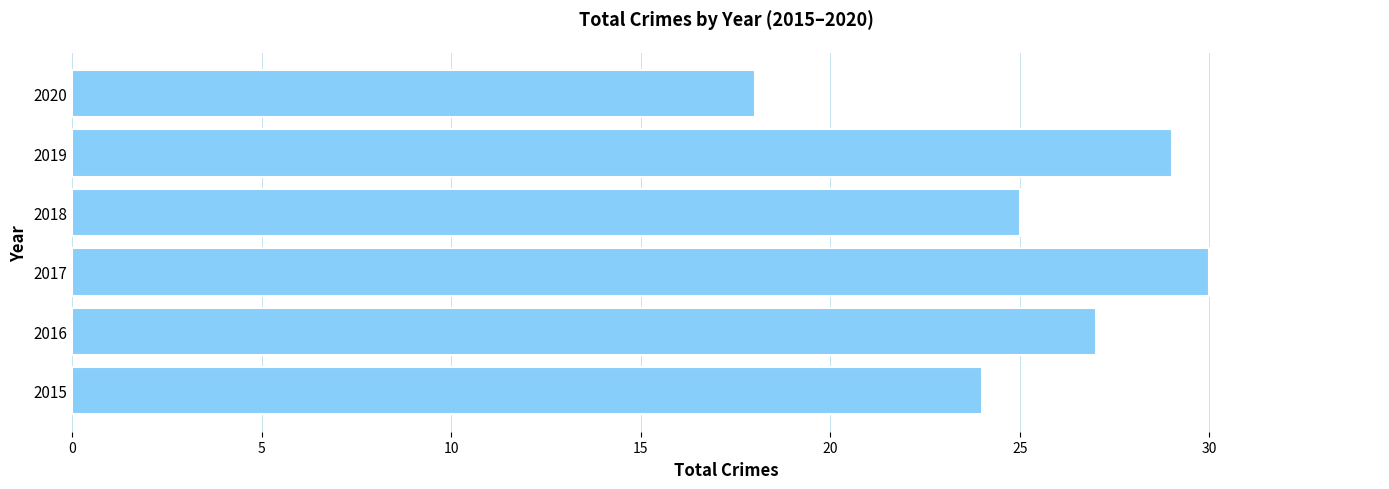

Which has a higher value, 2018 or 2020?

2018